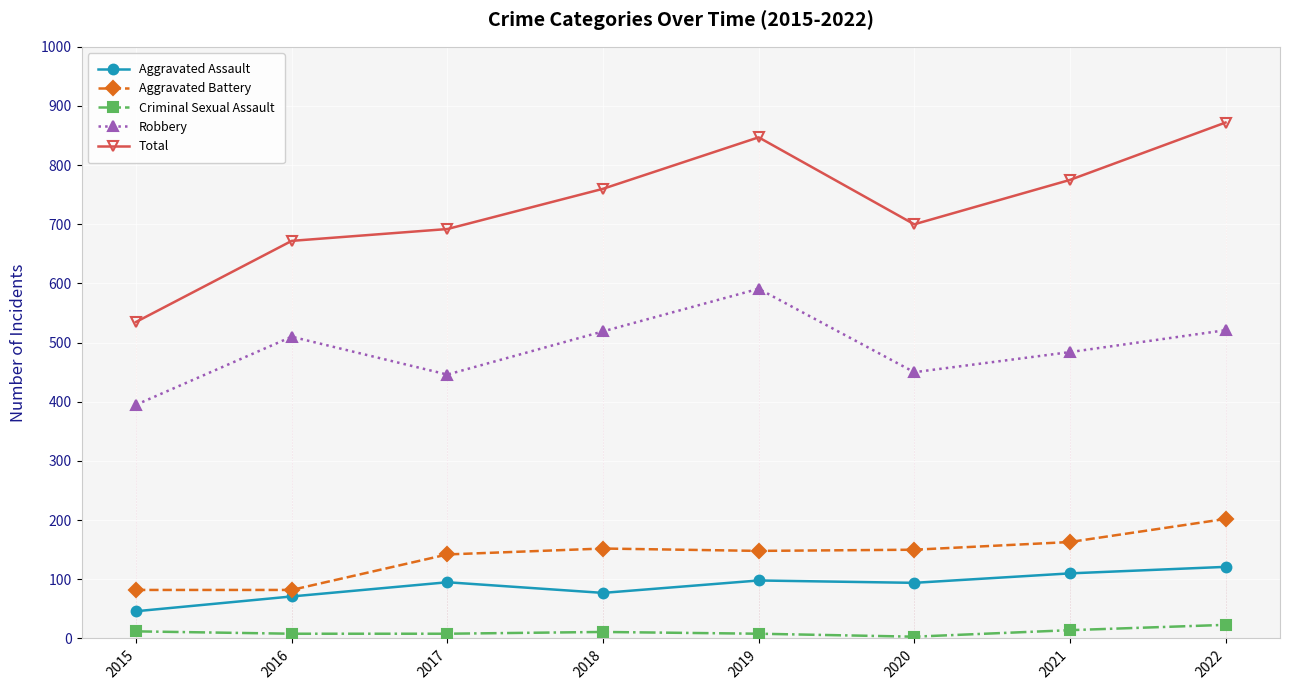

How many distinct data groups are displayed?

5